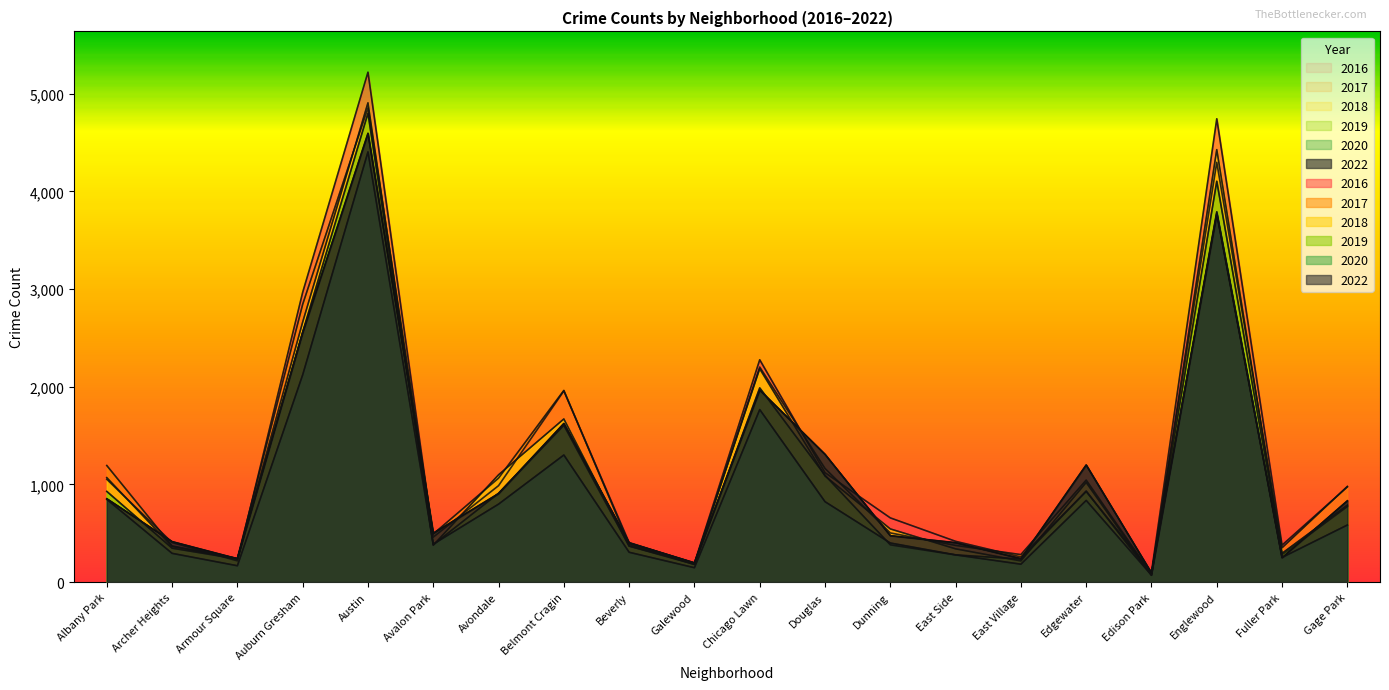

Which series has the largest total across all categories?

2016